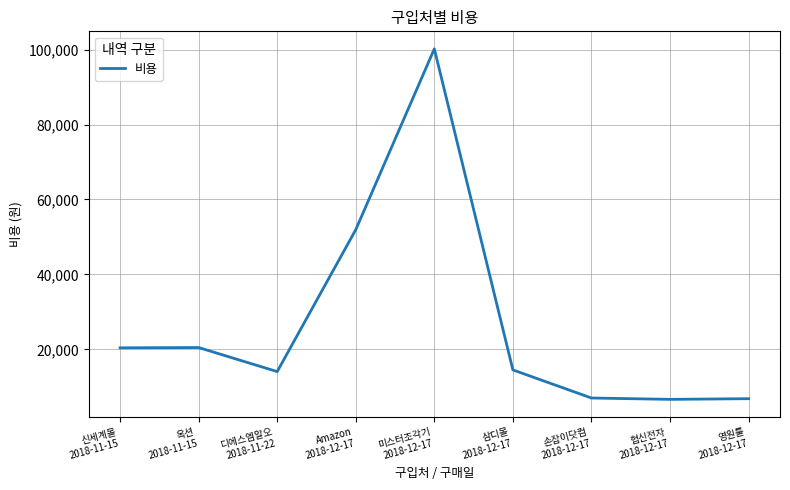

What is the sum of all values?

242014